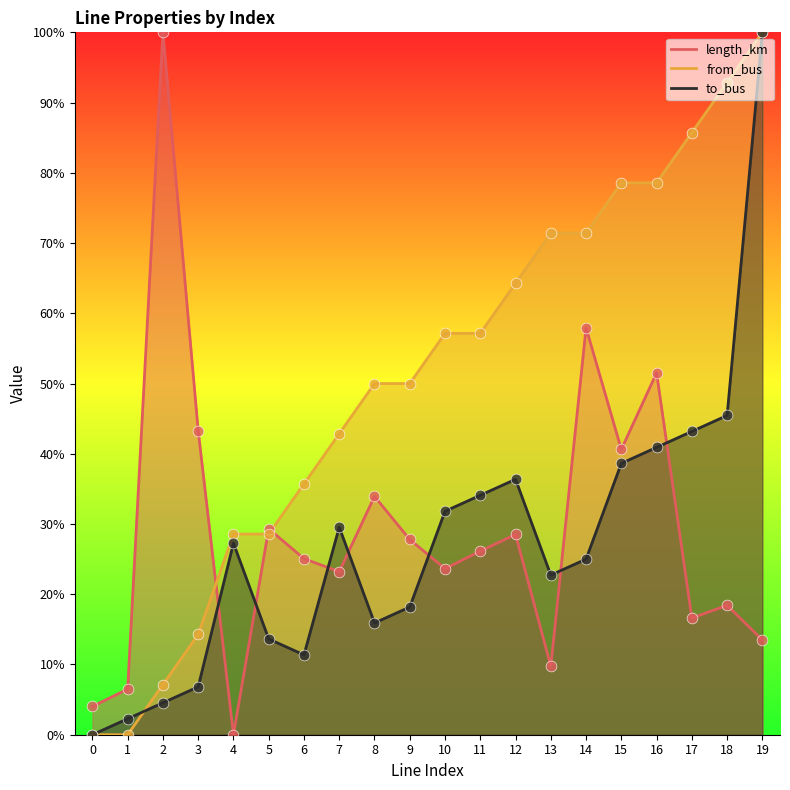

Which series has the largest total across all categories?

from_bus